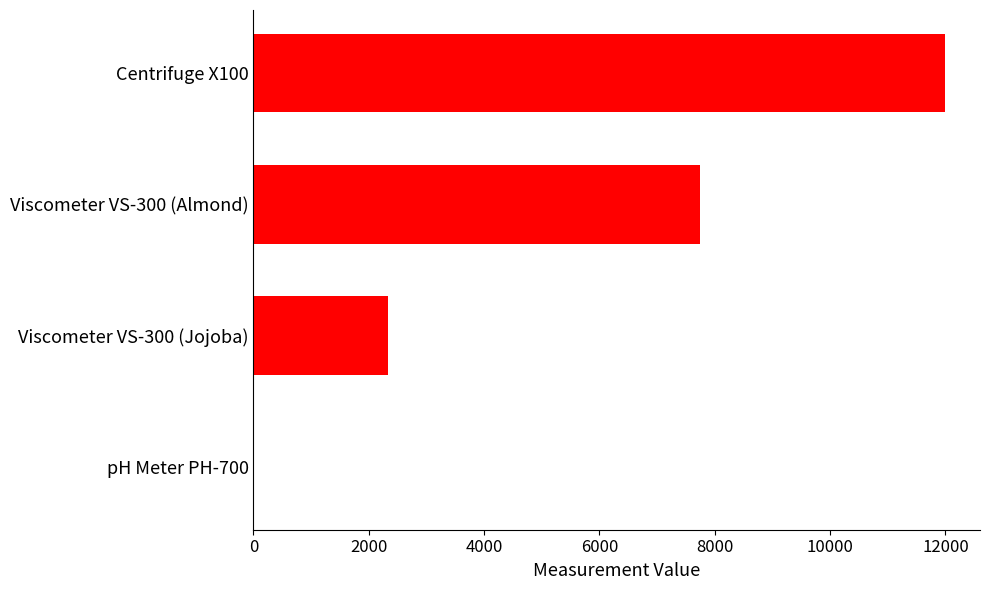

Which label corresponds to the largest value in the chart?

Centrifuge X100